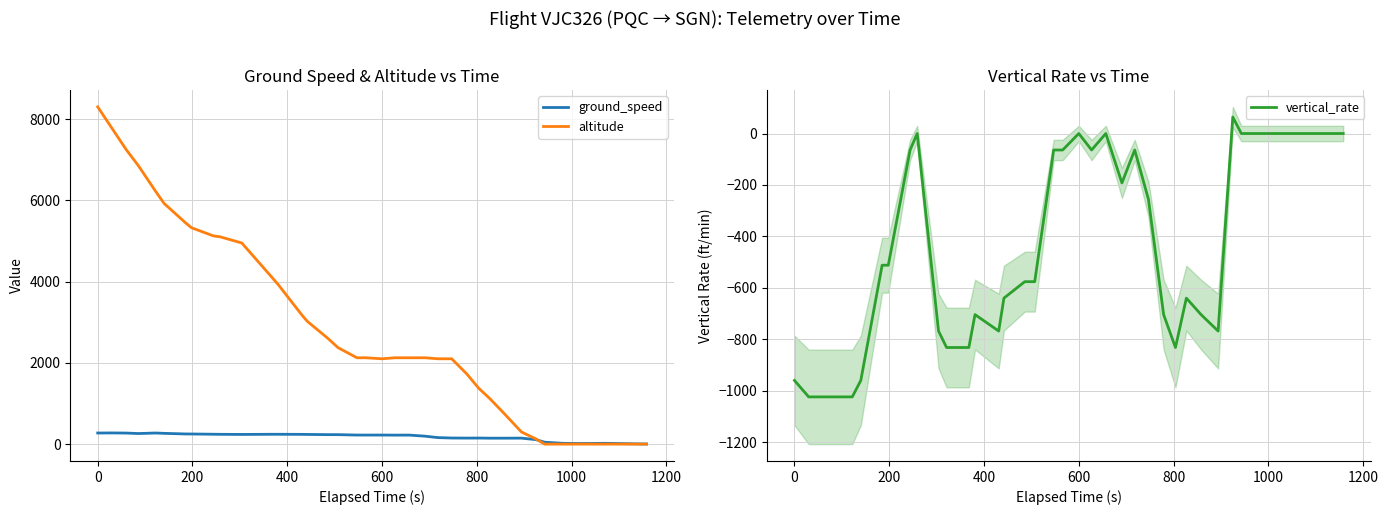

What is the minimum value for vertical_rate?

-1024